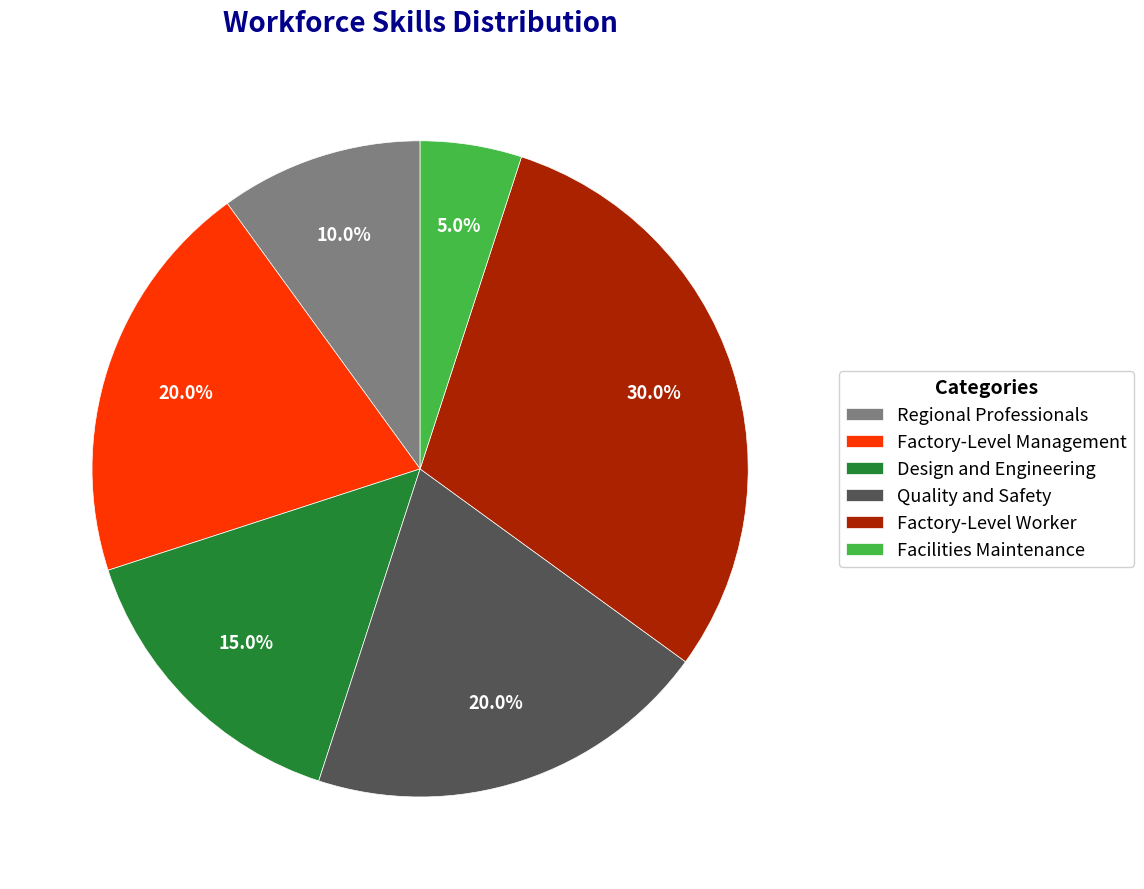

Is there any slice that represents more than half of the pie?

No